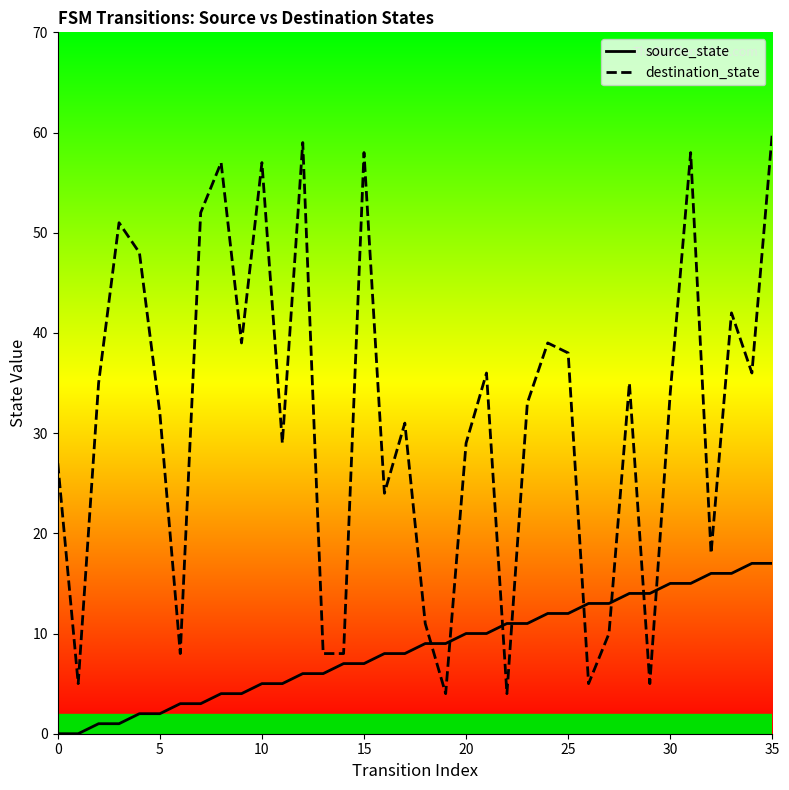

How many lines are shown in the chart?

2